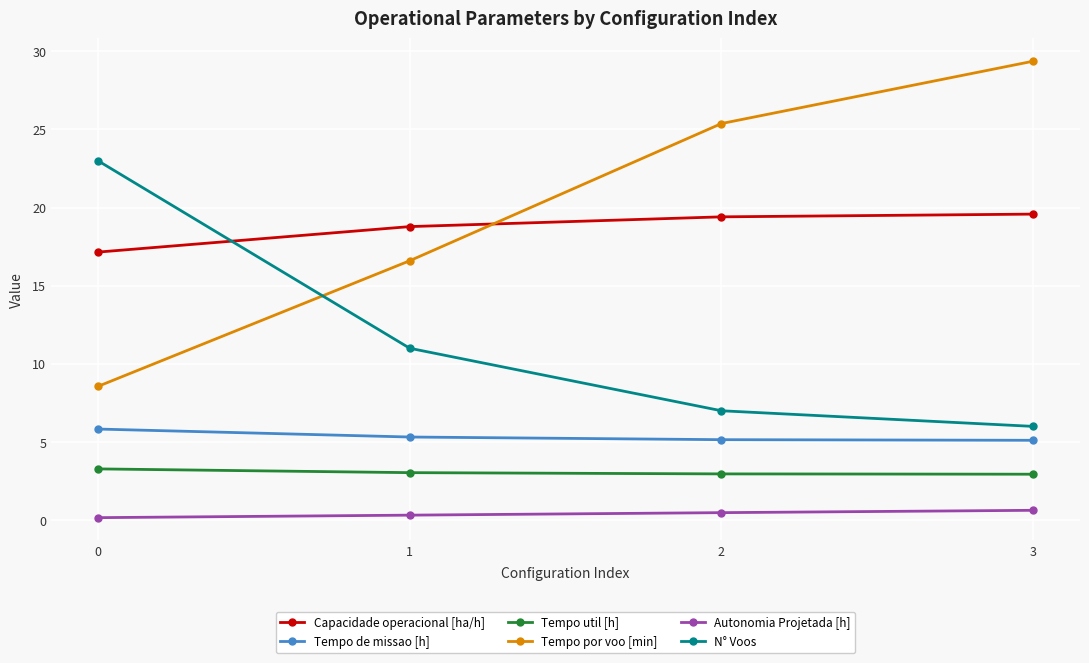

Which series changed the most between 0 and 1?

N° Voos